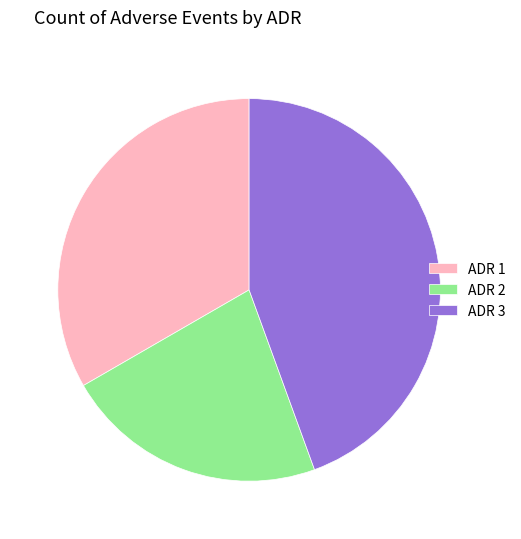

How many segments does this pie chart have?

3